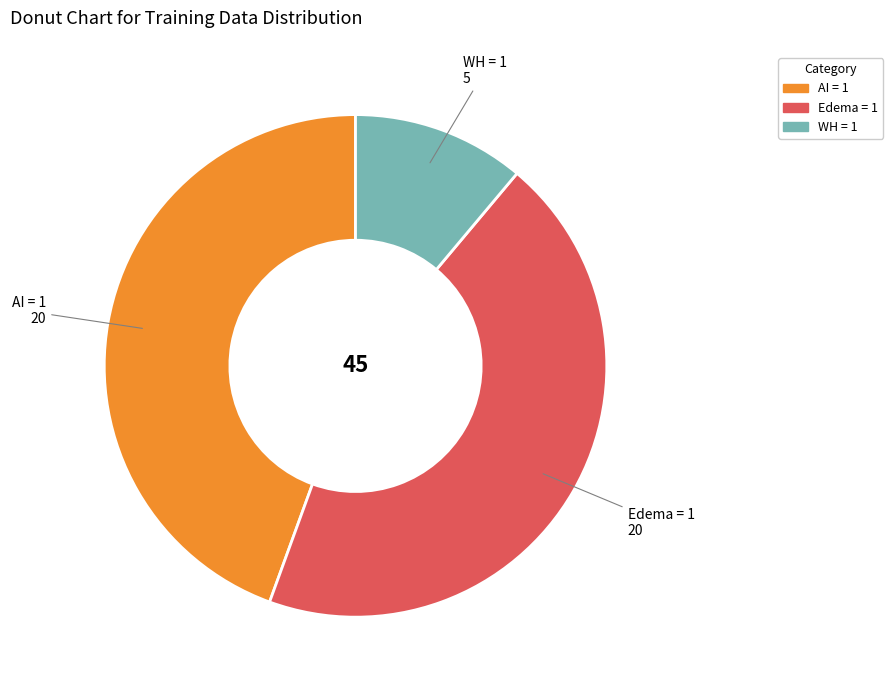

Which slice is the smallest?

WH = 1